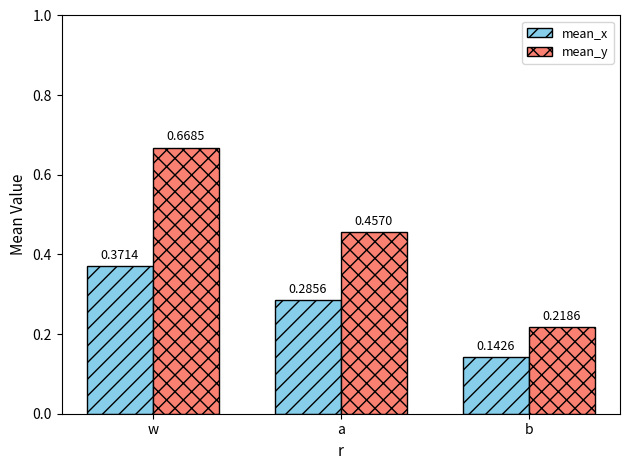

What is the sum of all mean_x values?

0.8